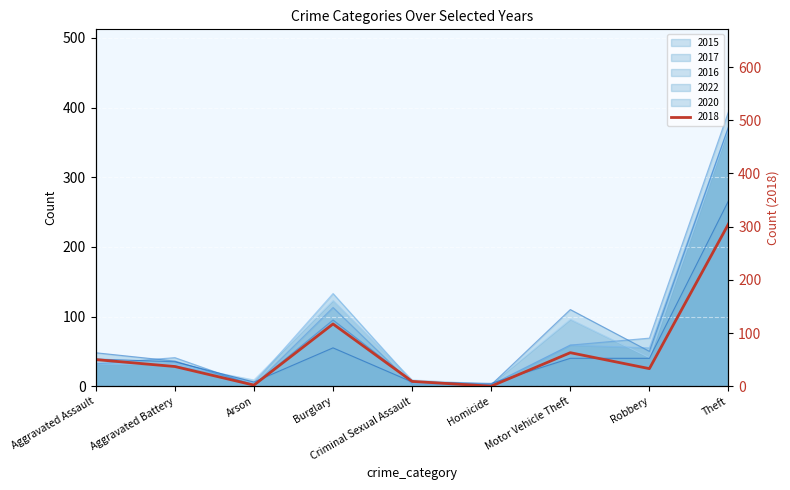

The value of 2022 at Criminal Sexual Assault is 7. True or false?

True